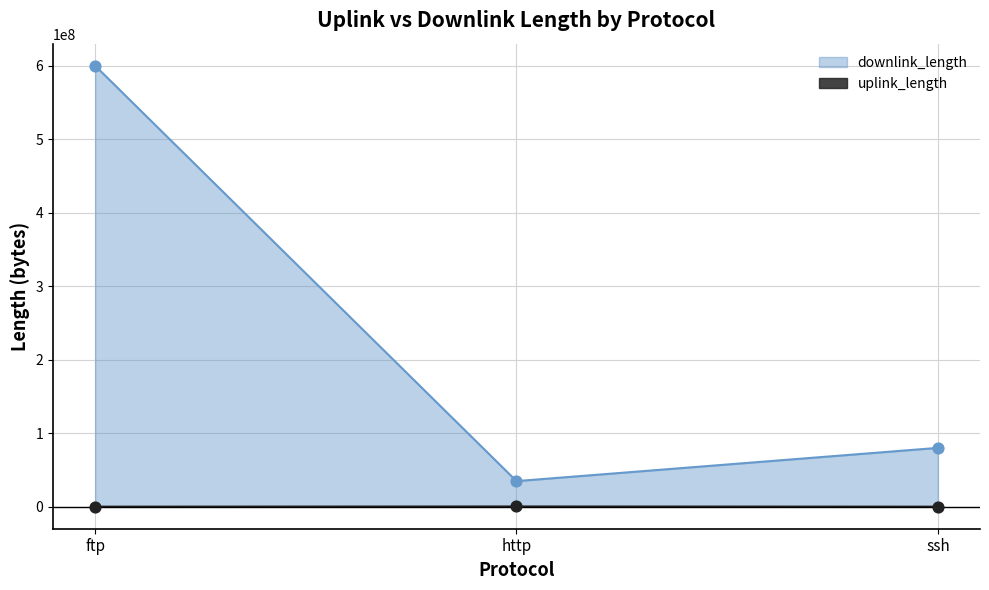

Which series has the widest spread of Y values?

downlink_length